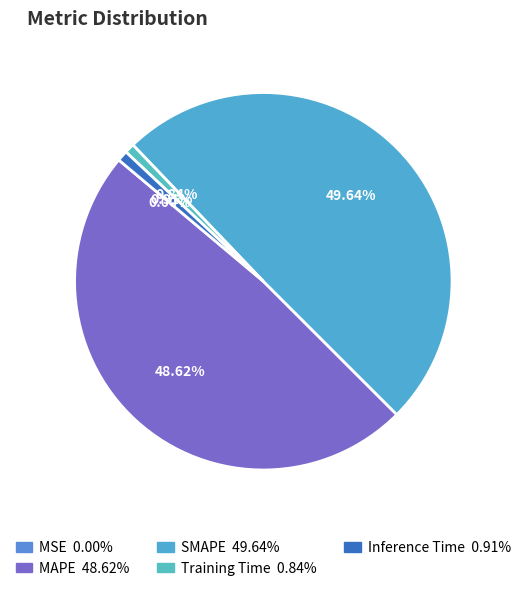

To the nearest percent, what percentage of the pie is SMAPE?

50%